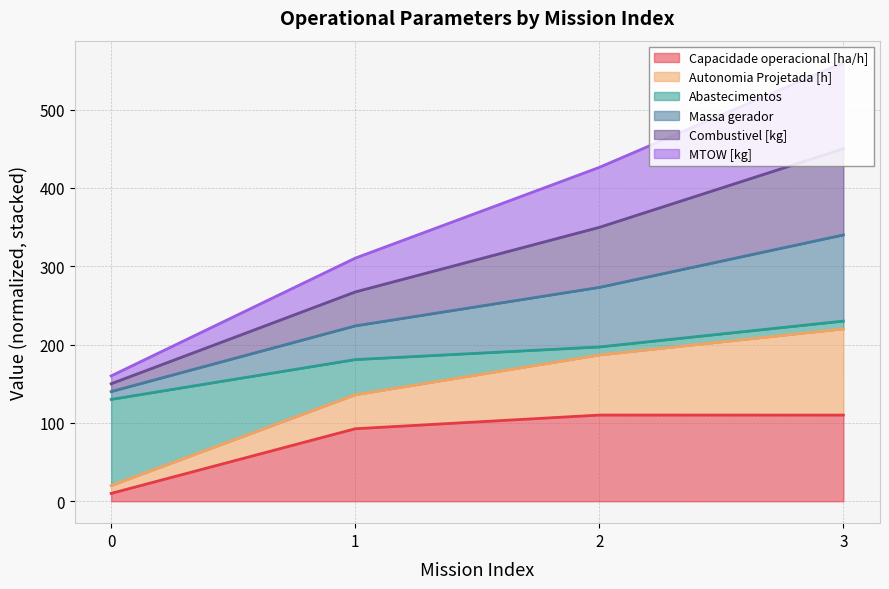

Count the number of categories in the chart.

4